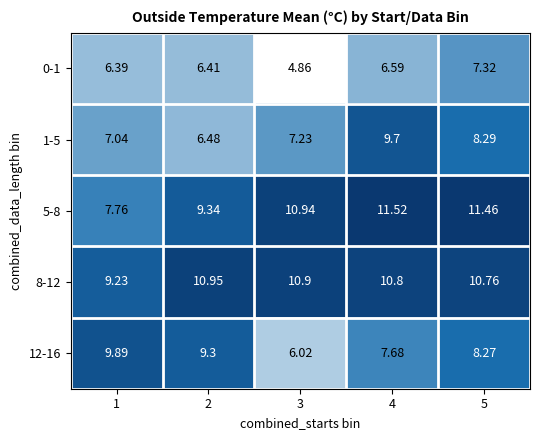

Between 1 and 4, which series saw the biggest shift?

5-8